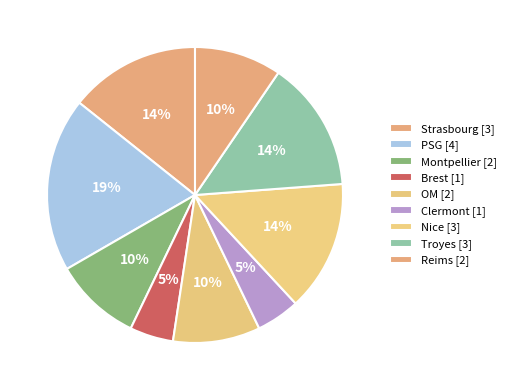

Which slice is the largest?

PSG